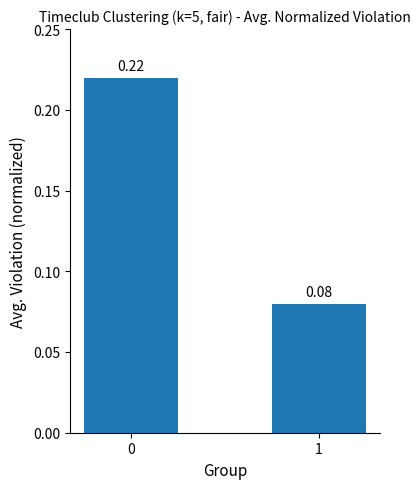

How many bars are there in total?

2